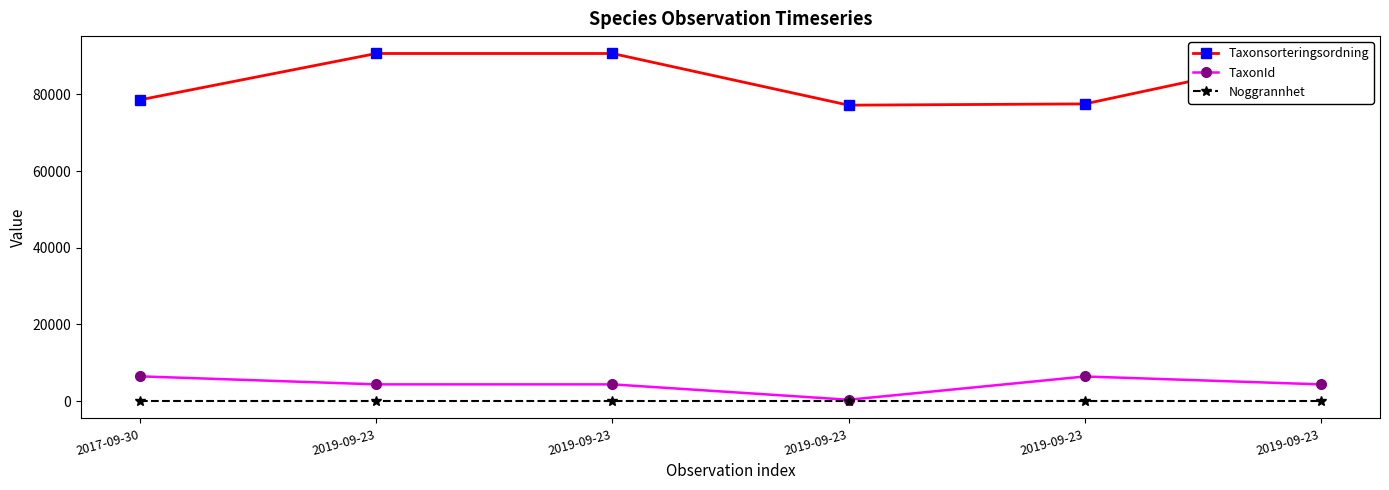

True or false: Taxonsorteringsordning and Noggrannhet intersect in this chart.

False